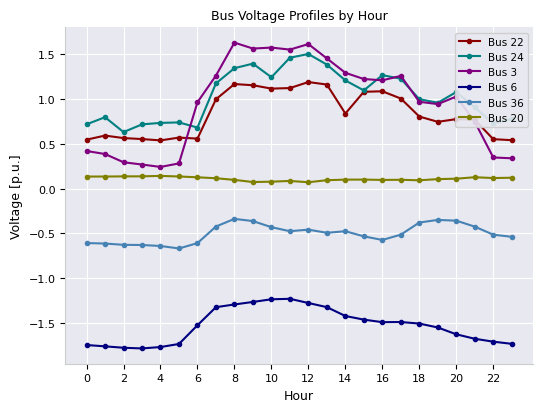

True or false: Bus 6 and Bus 20 cross at least once.

False